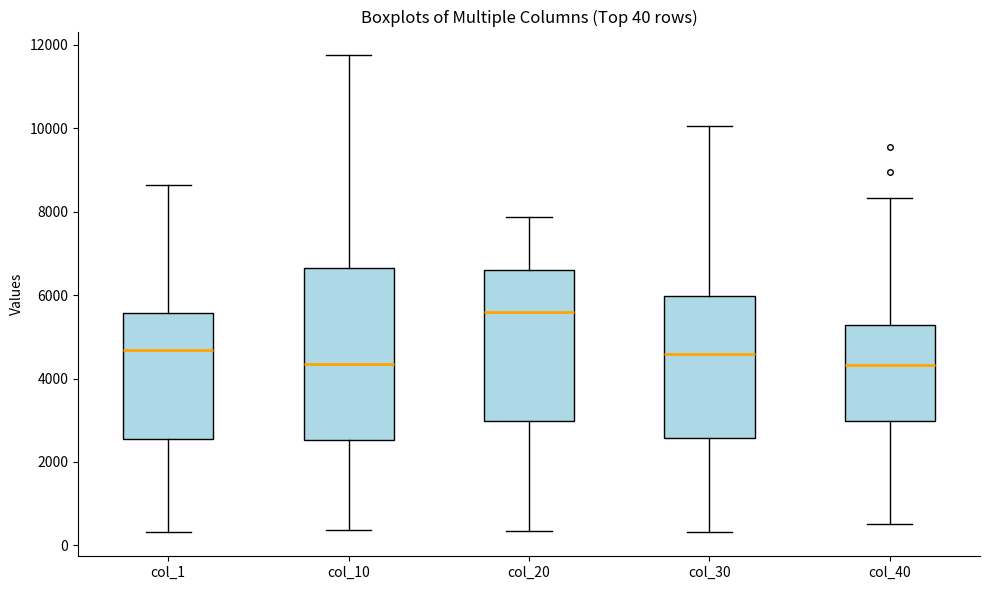

Which box has the highest median line?

col_20